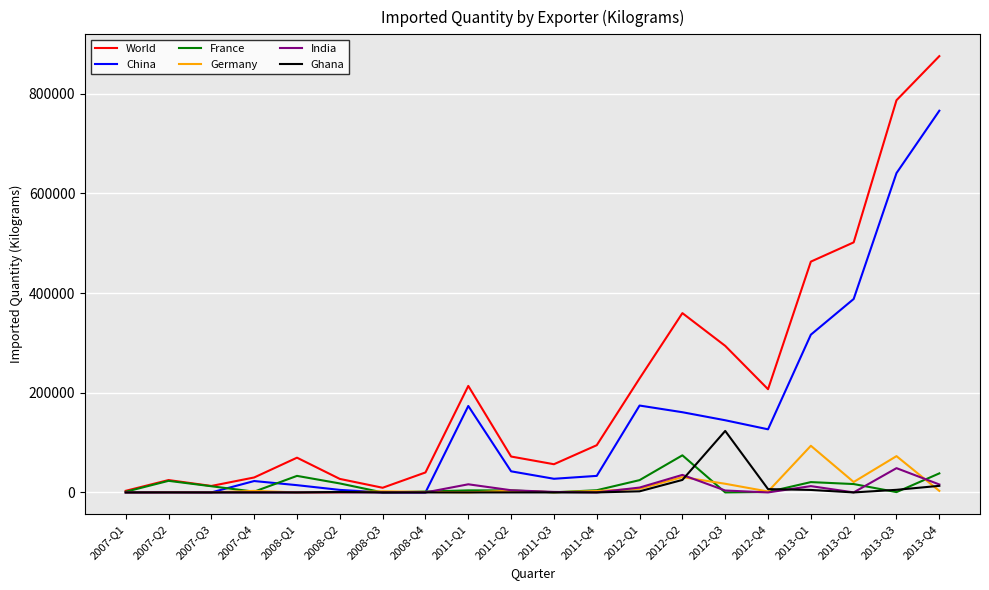

Which category has the highest value in the Germany series?

2013-Q1